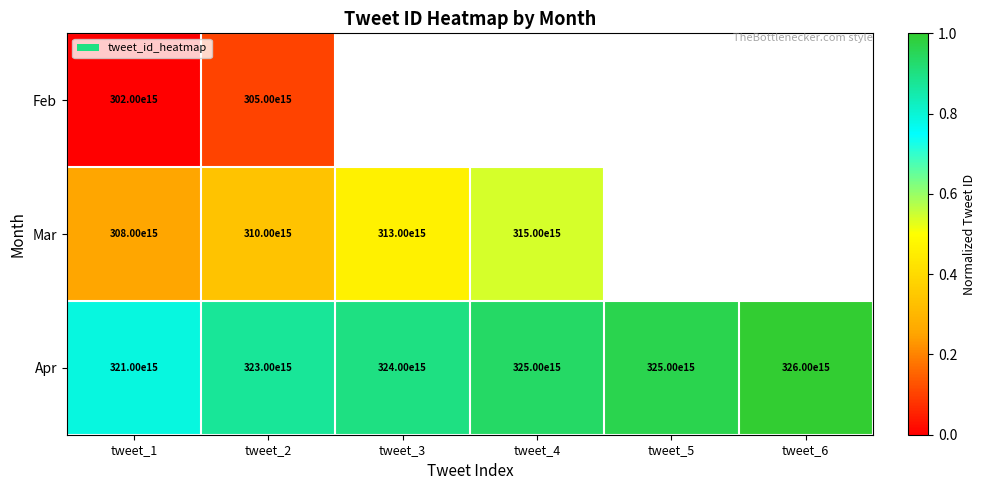

True or false: Mar has a value of 0.4 at tweet_1.

False